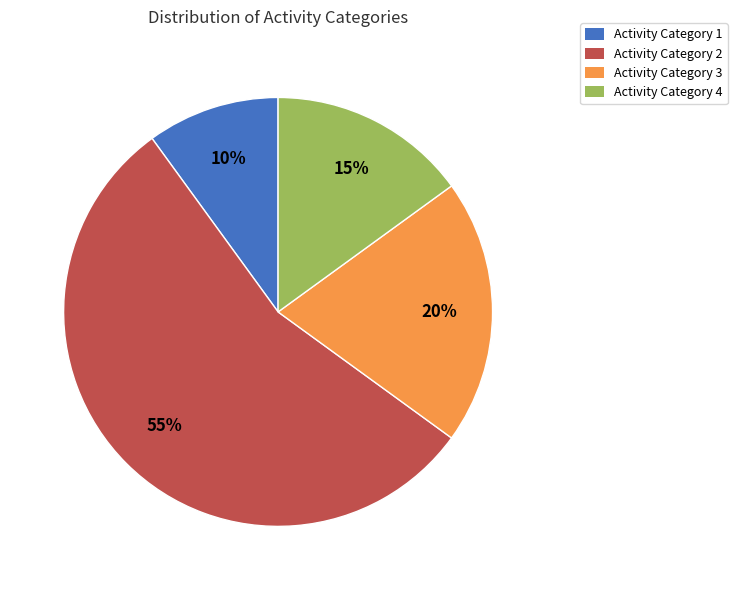

To the nearest percent, what is the average slice percentage?

25%